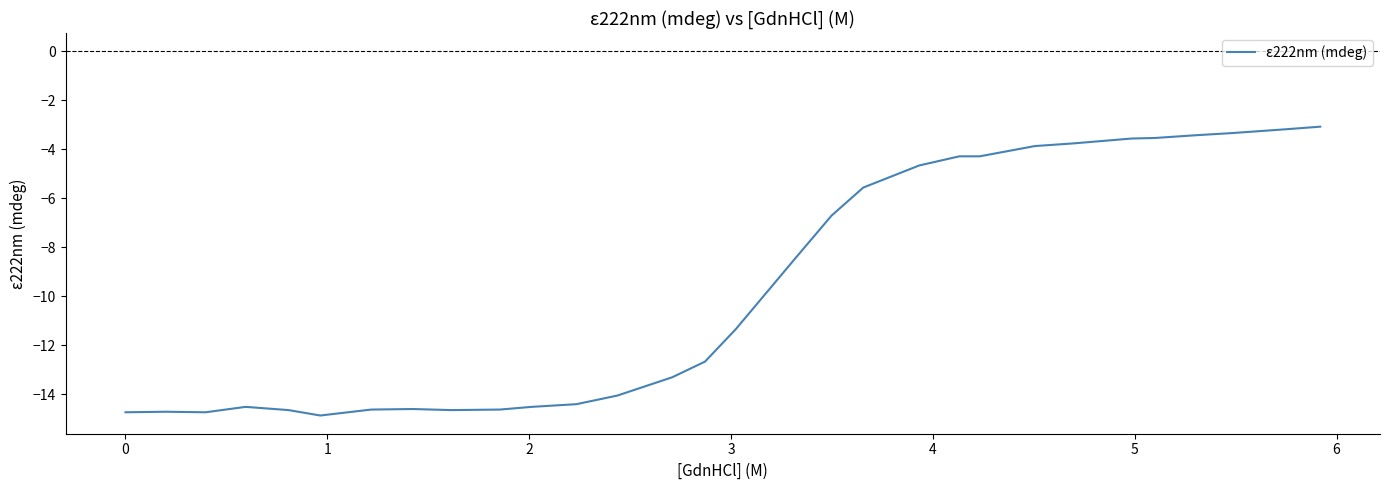

What is the maximum value shown in the chart?

-3.1